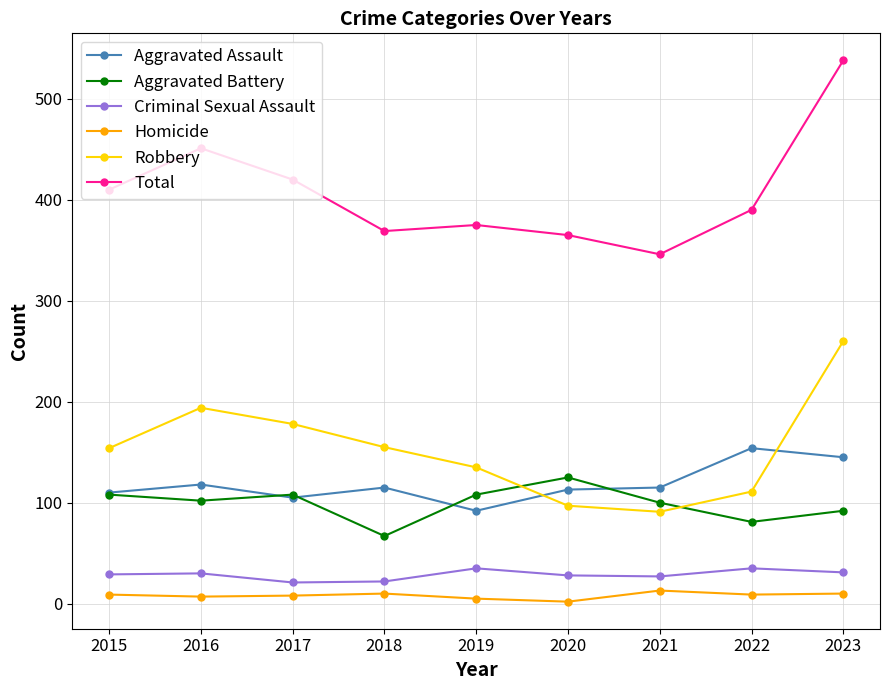

Is it true that Robbery equals 124 at 2016?

False